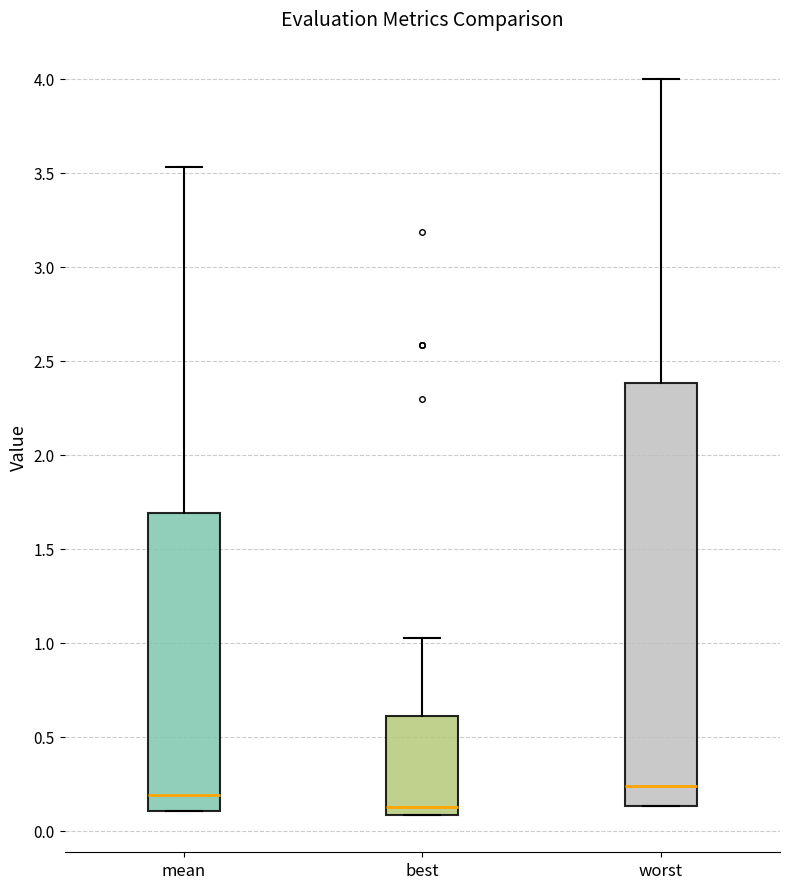

Where does the median line of the box for best sit on the y-axis? The values are not printed on the chart, so give them approximately, as read against the axis.

0.15